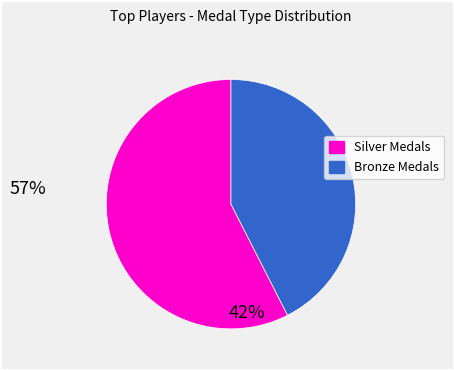

Is there a majority slice in this chart?

Yes